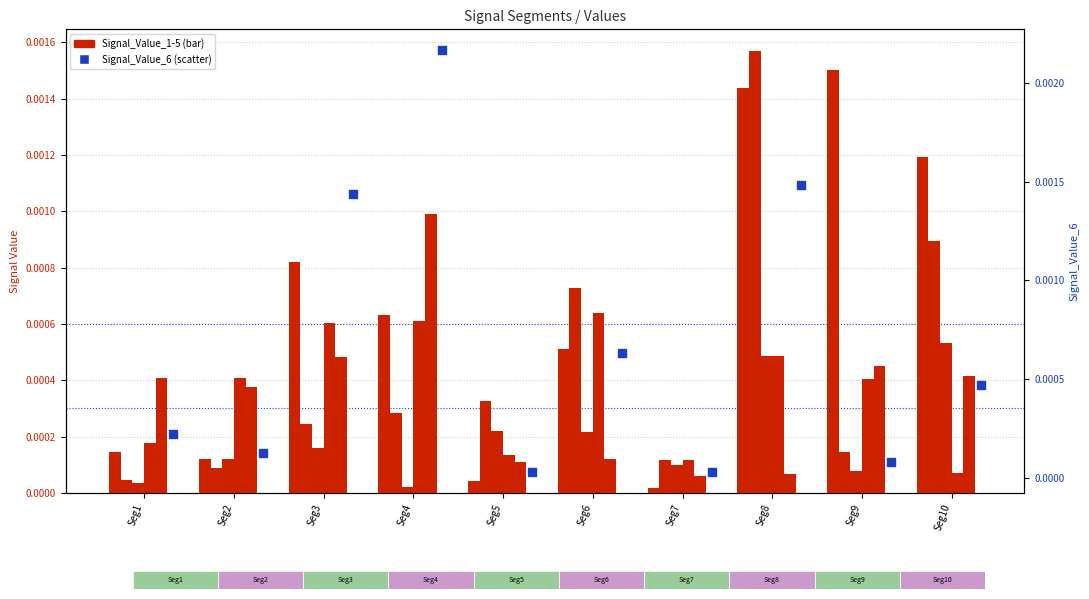

At which category is the sum across all series the highest?

Seg8